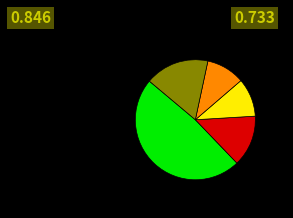

Does any single category account for the majority?

No